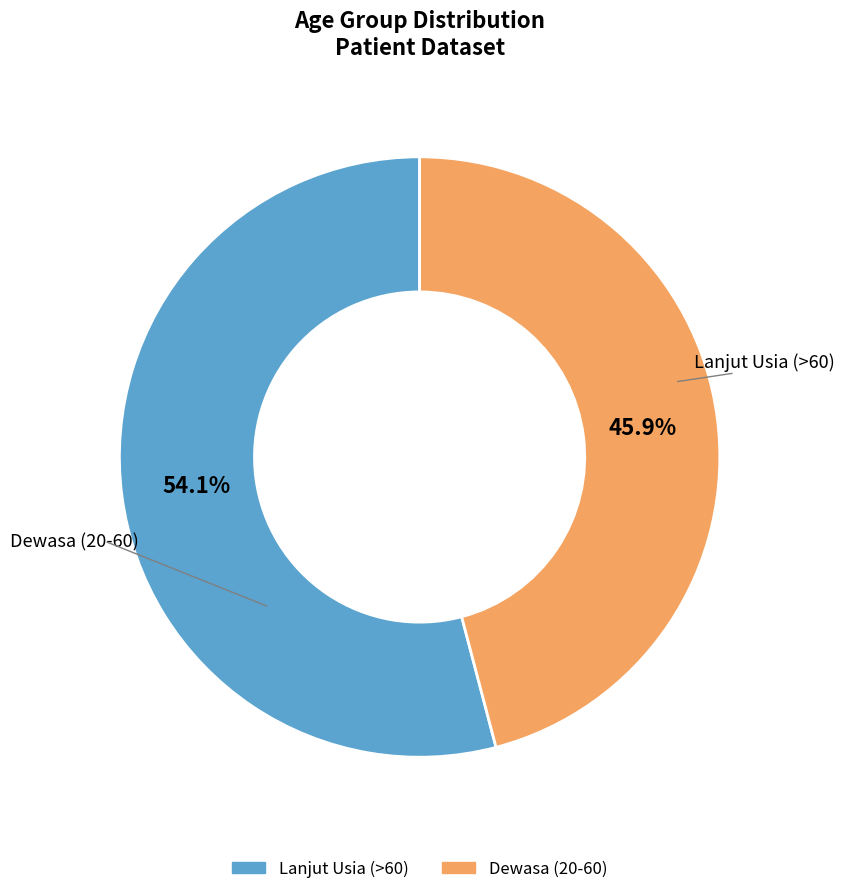

What percentage is the Lanjut Usia (>60) slice, to the nearest percent?

54%